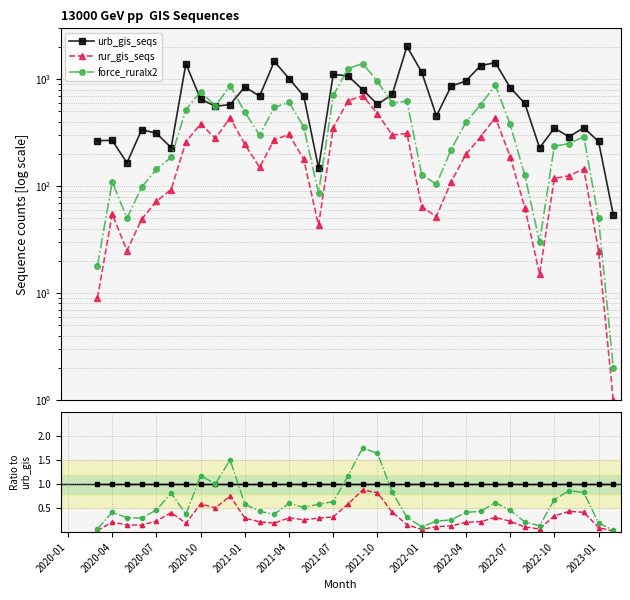

How many positive values does the rur_gis_seqs series have?

36